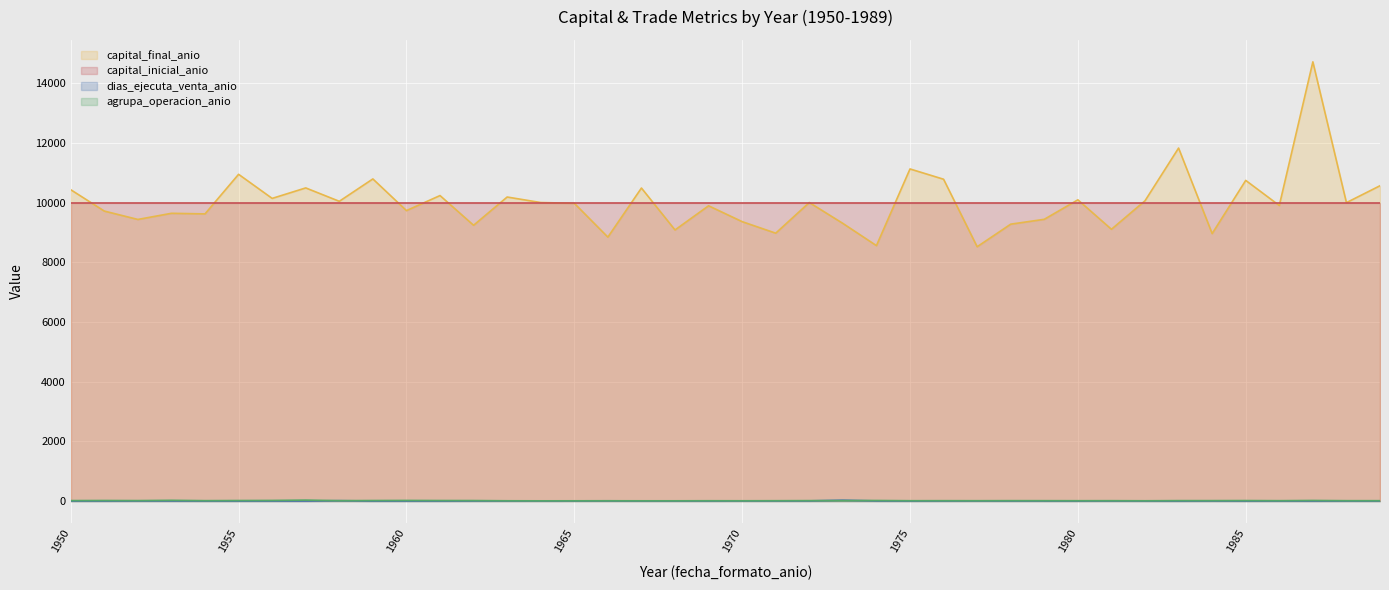

What is the sum of the agrupa_operacion_anio values at 1976 and 1967?

22.0